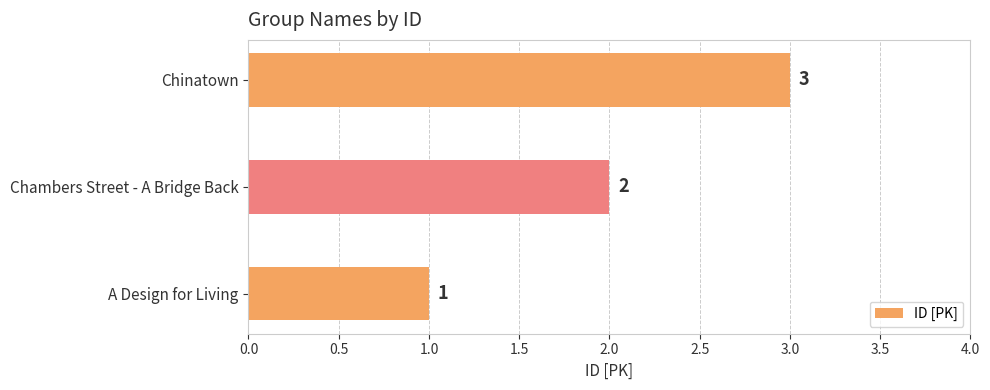

How many bars are there in total?

3